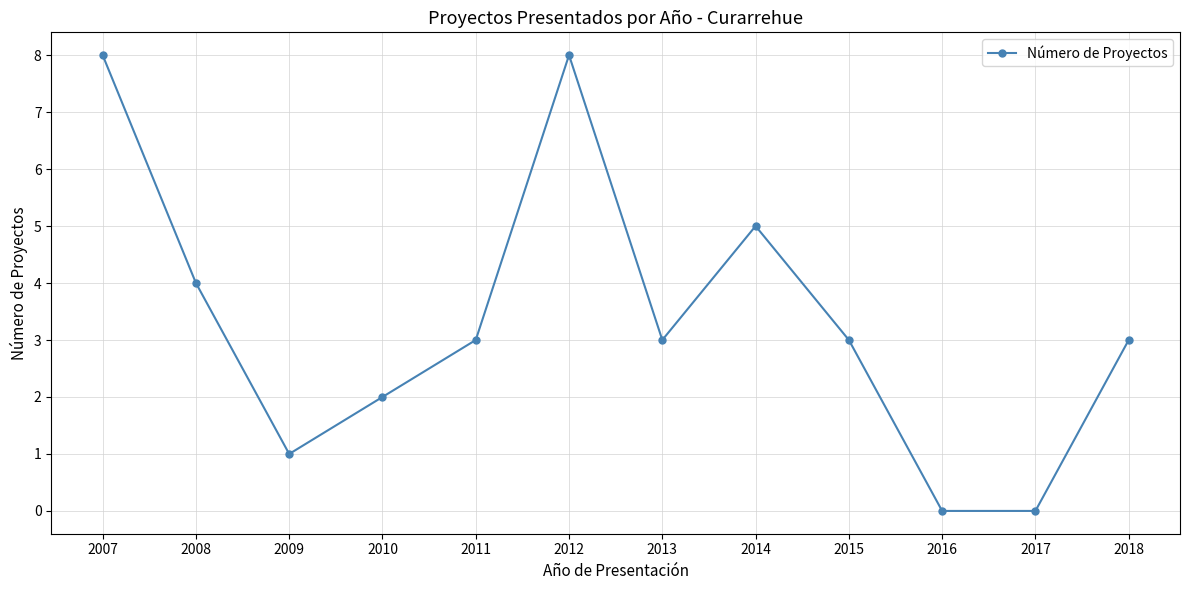

Which has a higher value, 2011 or 2017?

2011